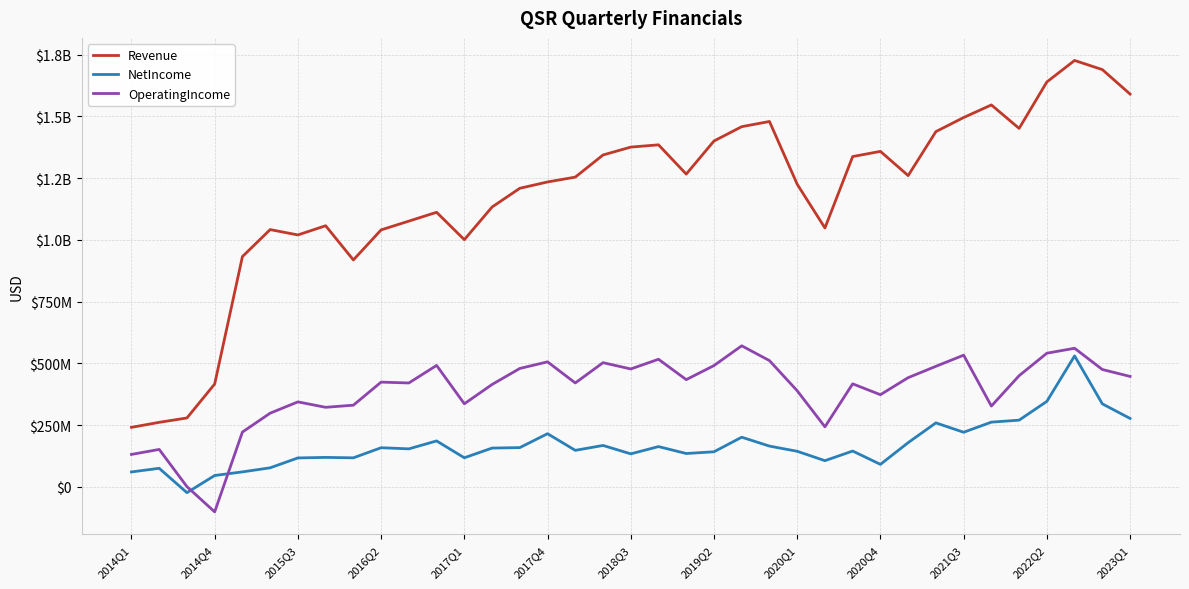

Does the chart have visible grid lines?

Yes